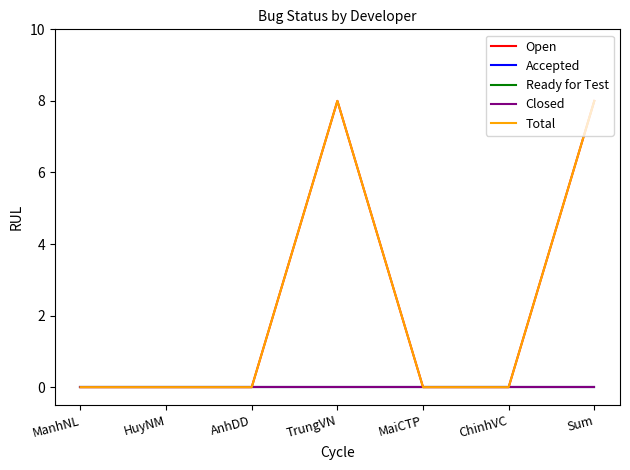

True or false: Open has a value of 0 at ChinhVC.

True